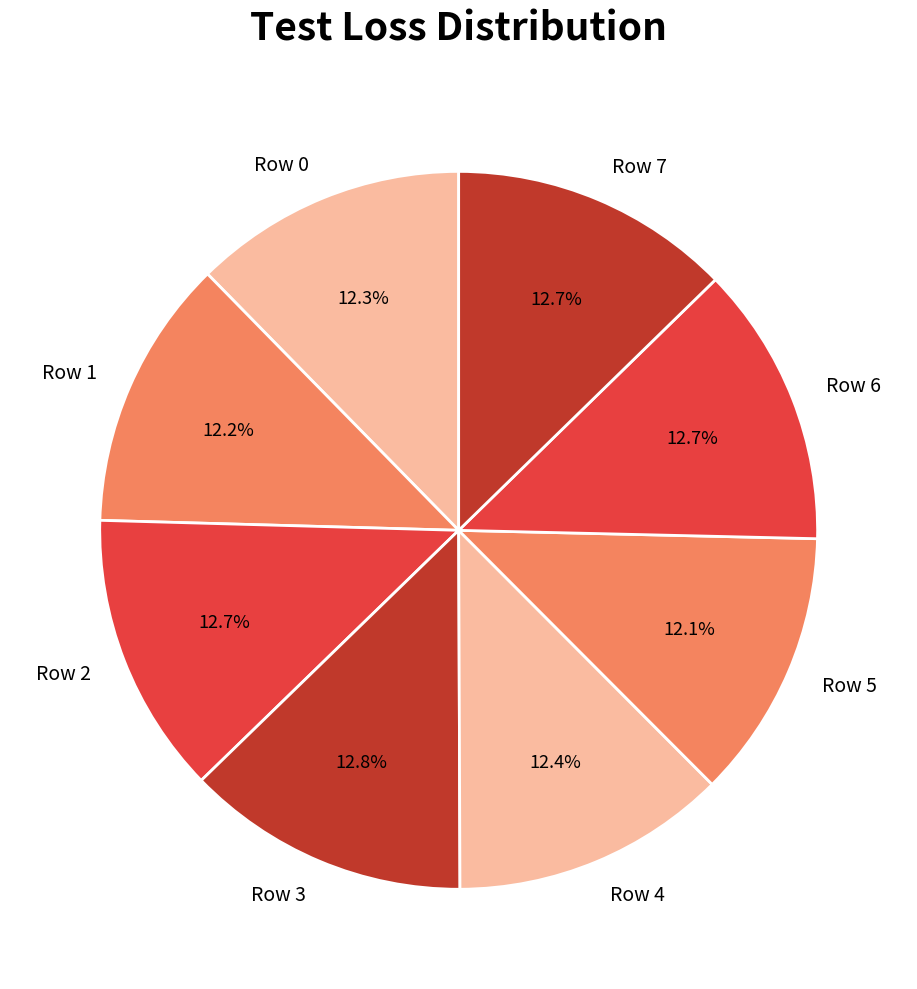

To the nearest percent, what portion does Row 2 represent?

13%